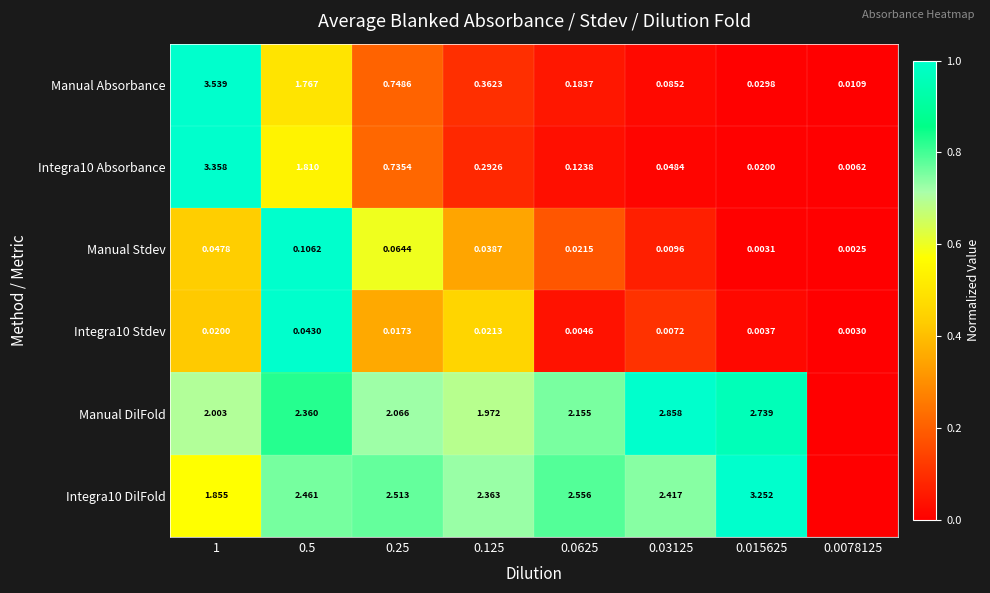

Is the value of Integra10 DilFold at 0.0625 greater than the value of Manual Stdev at 0.015625?

Yes